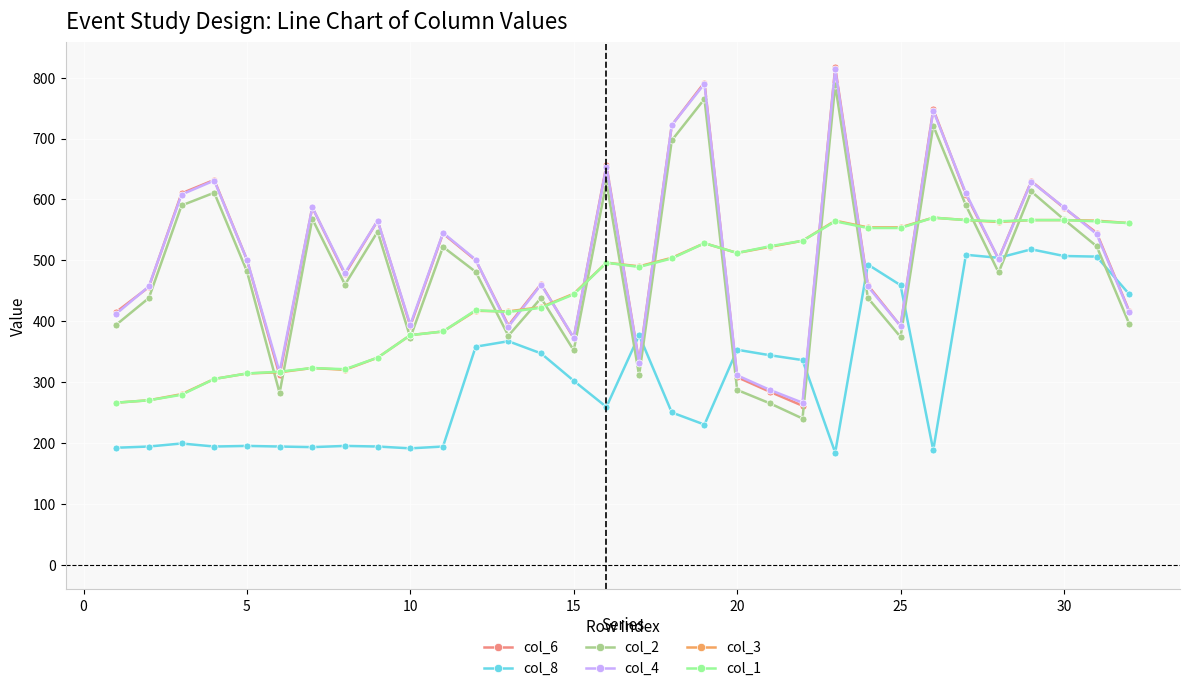

What is the maximum value for col_8?

518